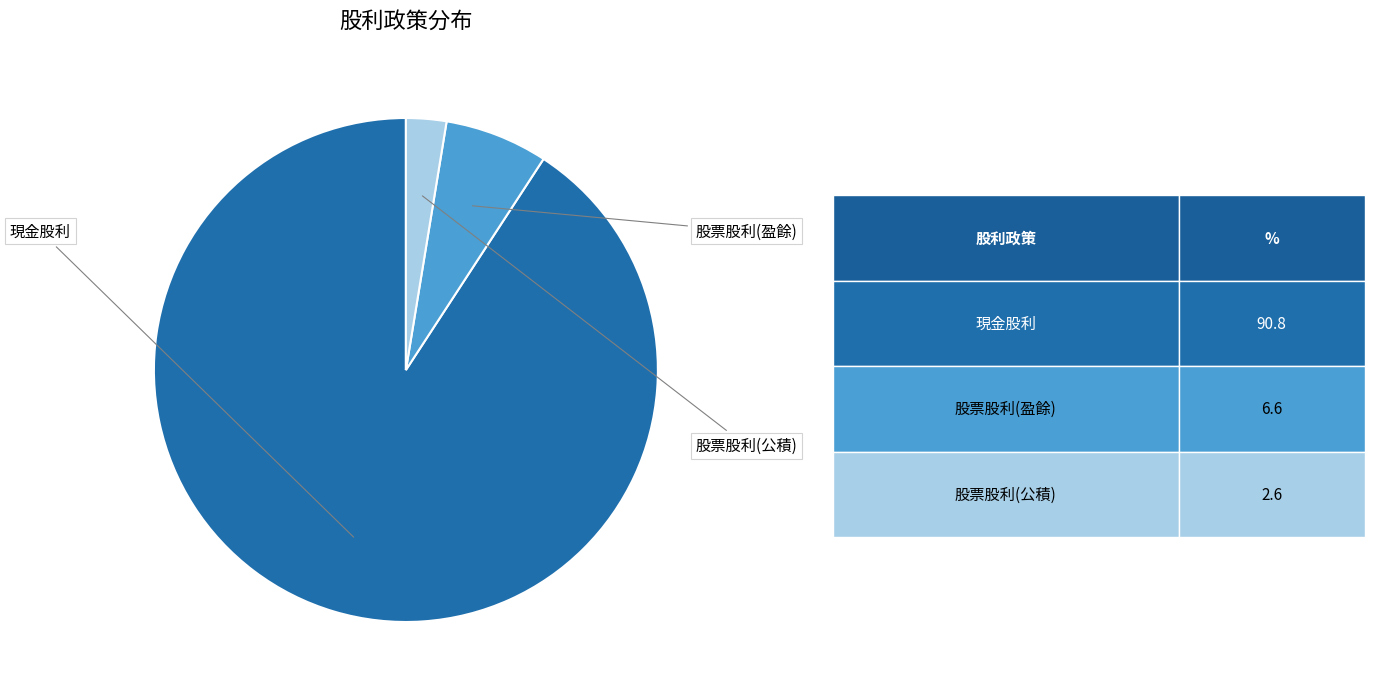

How many segments does this pie chart have?

3